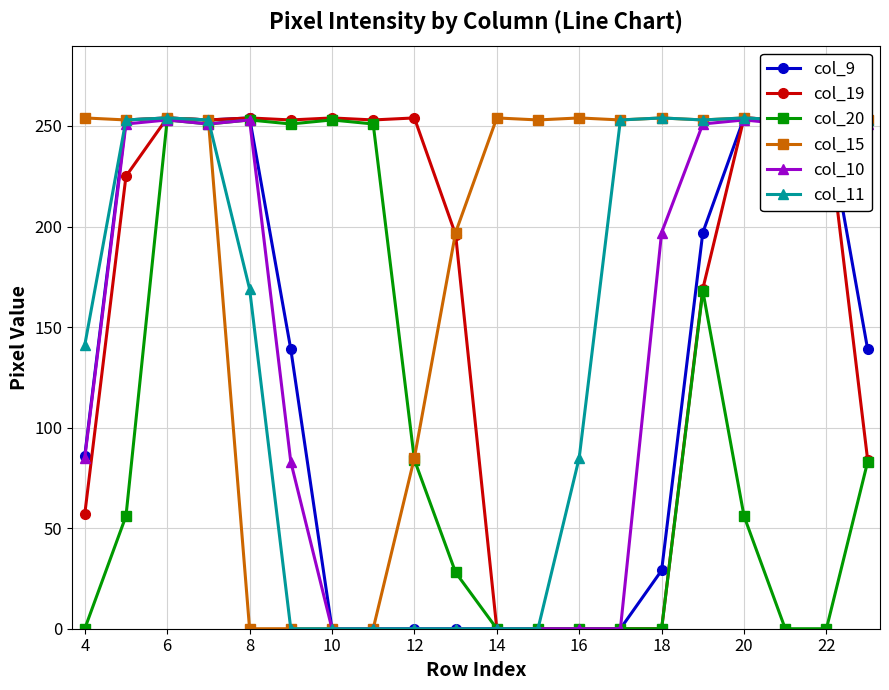

Where does the col_20 series first go above 56?

6